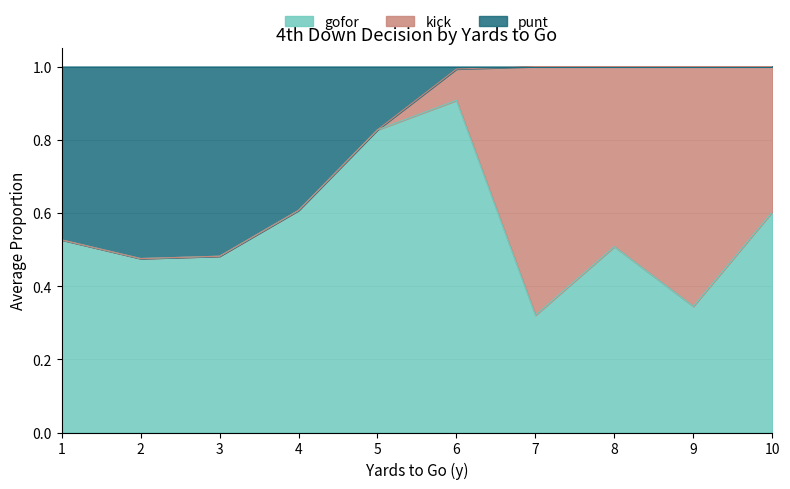

What is the highest value of the gofor series?

0.9